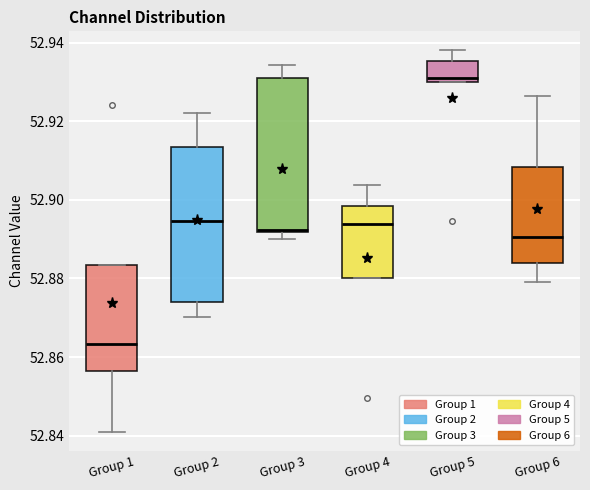

Where does the upper whisker of the box for Group 5 end on the y-axis? The values are not printed on the chart, so give them approximately, as read against the axis.

52.938